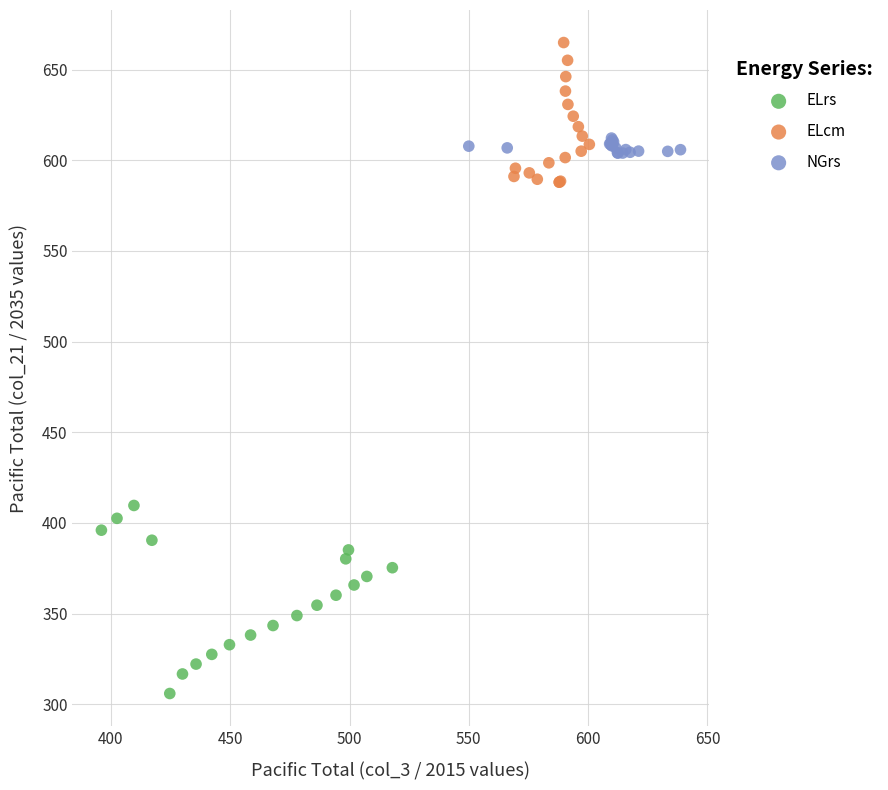

What are all the series names shown in the legend?

ELrs, ELcm, NGrs